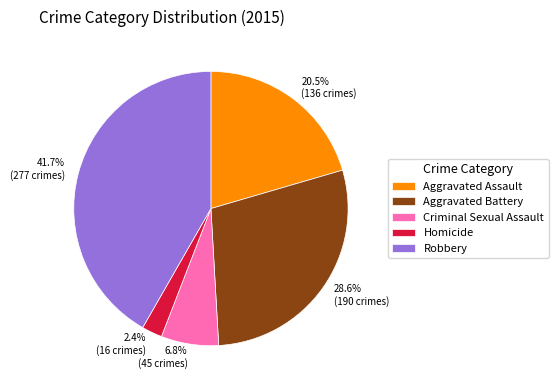

How many segments does this pie chart have?

5